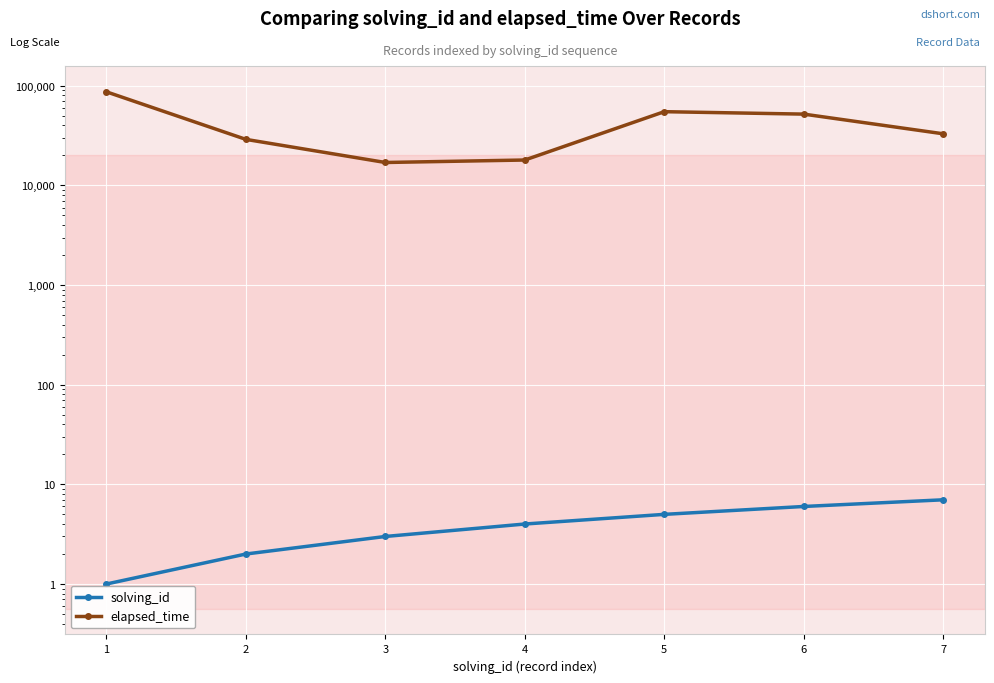

Which series has the largest range (max minus min)?

elapsed_time